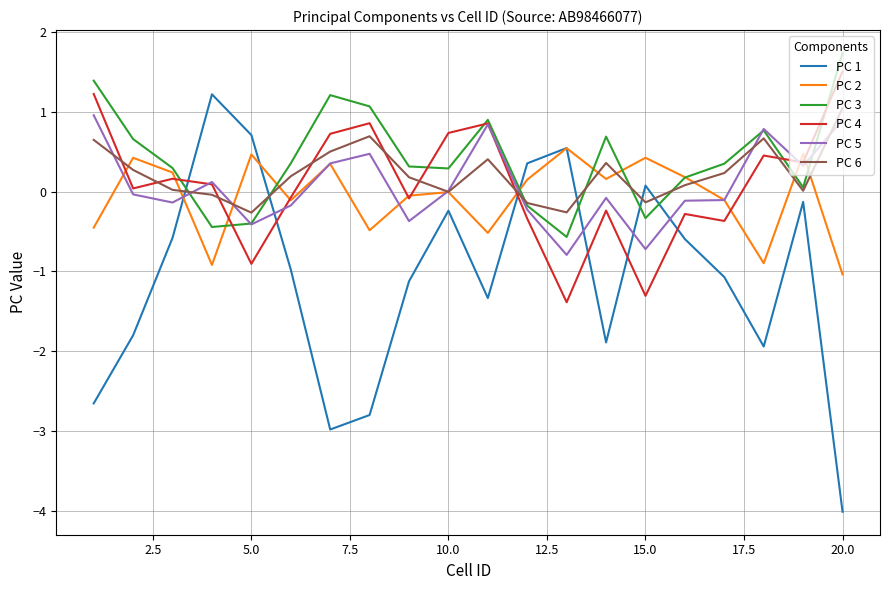

What is the minimum value for PC 4?

-1.4